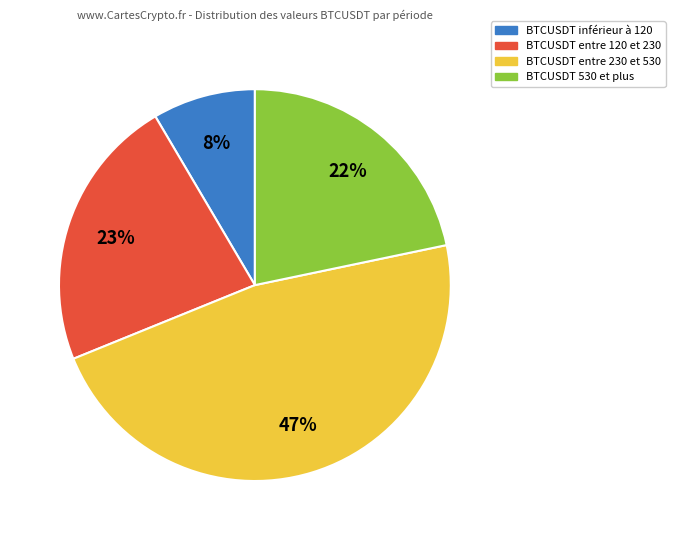

To the nearest percent, what is the average slice percentage?

25%